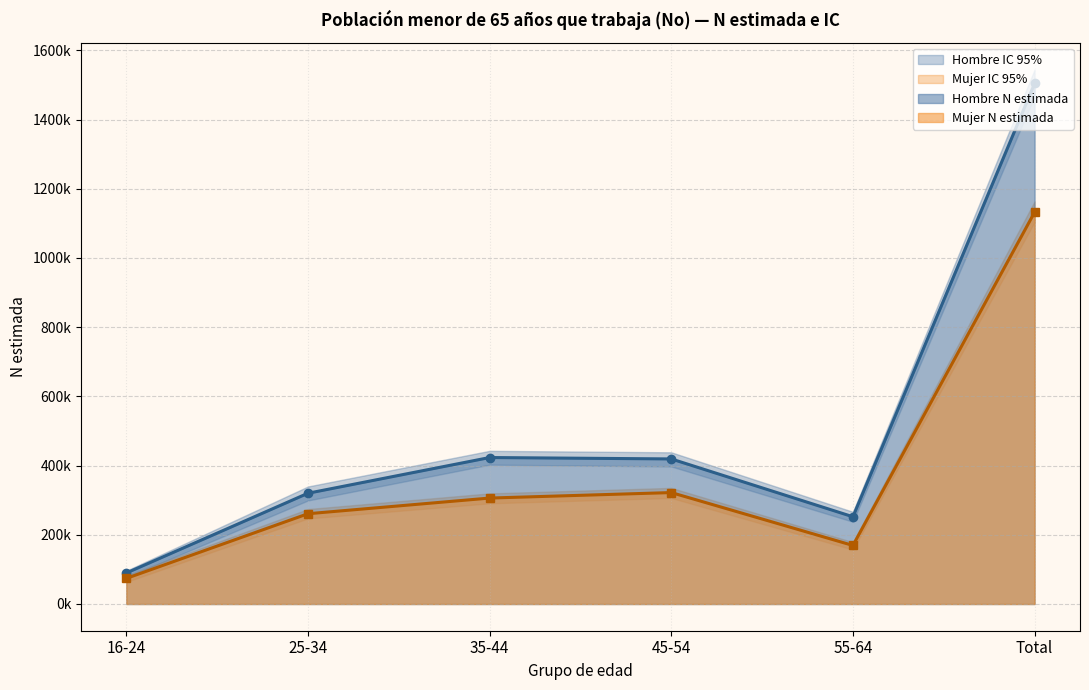

Which series has the largest range (max minus min)?

Hombre - N lím sup IC